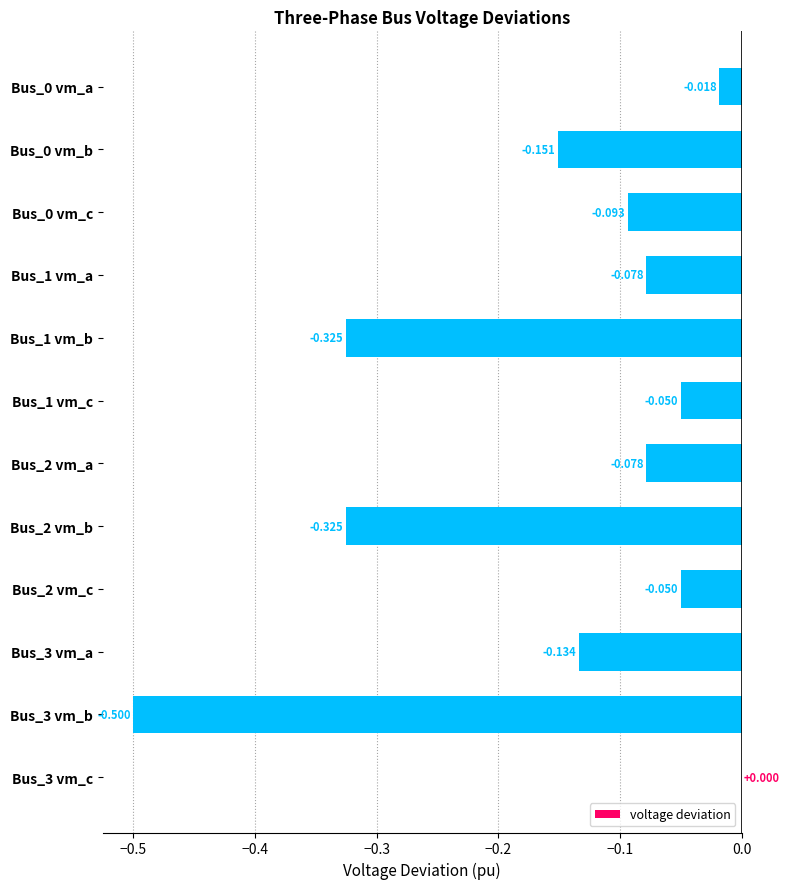

Which label corresponds to the largest value in the chart?

Bus_3 vm_c